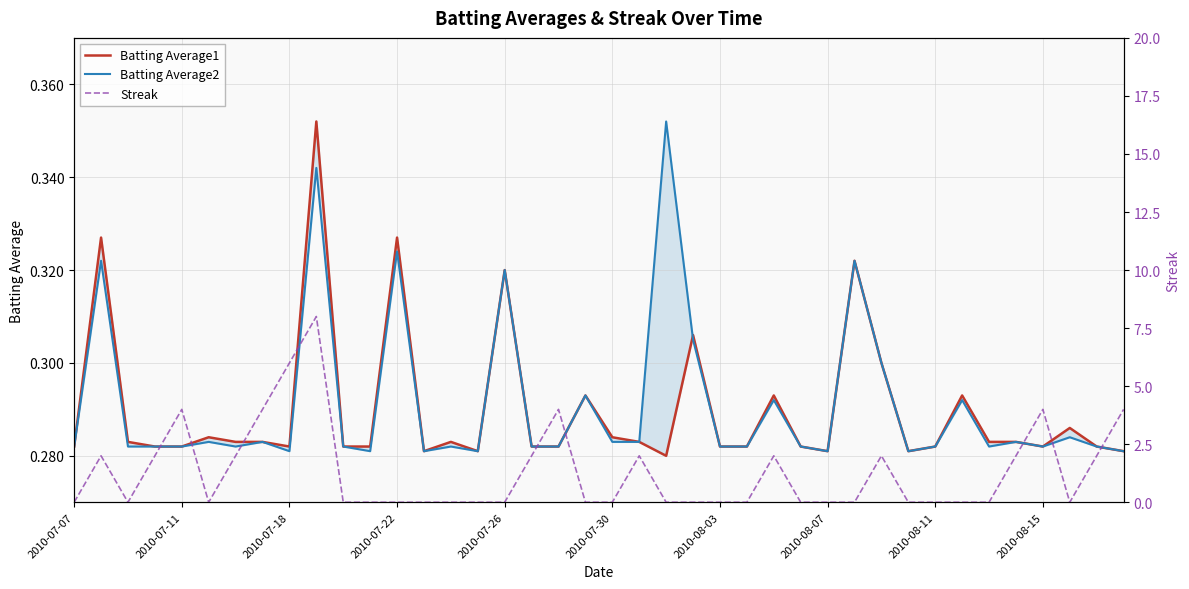

Rank the series by their maximum value, from lowest to highest.

Batting Average1, Batting Average2, Streak